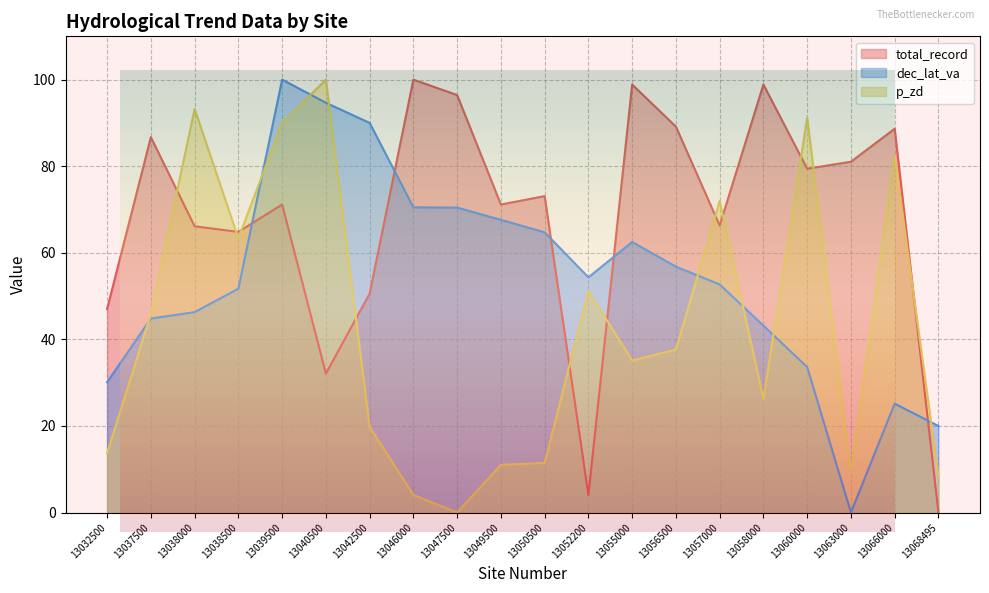

Reading right to left, list all the values displayed in this chart.

total_record: 13068495=0.0	13066000=88.7	13063000=81.0	13060000=79.4	13058000=98.9	13057000=66.3	13056500=89.1	13055000=98.9	13052200=4.1	13050500=73.1	13049500=71.2	13047500=96.4	13046000=100.0	13042500=50.6	13040500=32.1	13039500=71.2	13038500=64.8	13038000=66.1	13037500=86.7	13032500=47.0
dec_lat_va: 13068495=20.0	13066000=25.2	13063000=0.0	13060000=33.6	13058000=43.2	13057000=52.7	13056500=56.8	13055000=62.5	13052200=54.3	13050500=64.7	13049500=67.6	13047500=70.4	13046000=70.5	13042500=90.0	13040500=94.7	13039500=100.0	13038500=51.7	13038000=46.3	13037500=44.8	13032500=30.1
p_zd: 13068495=8.4	13066000=82.5	13063000=9.4	13060000=91.2	13058000=26.2	13057000=72.0	13056500=37.7	13055000=35.1	13052200=51.2	13050500=11.5	13049500=11.0	13047500=0.0	13046000=4.1	13042500=19.8	13040500=100.0	13039500=90.0	13038500=63.3	13038000=93.2	13037500=45.9	13032500=13.7